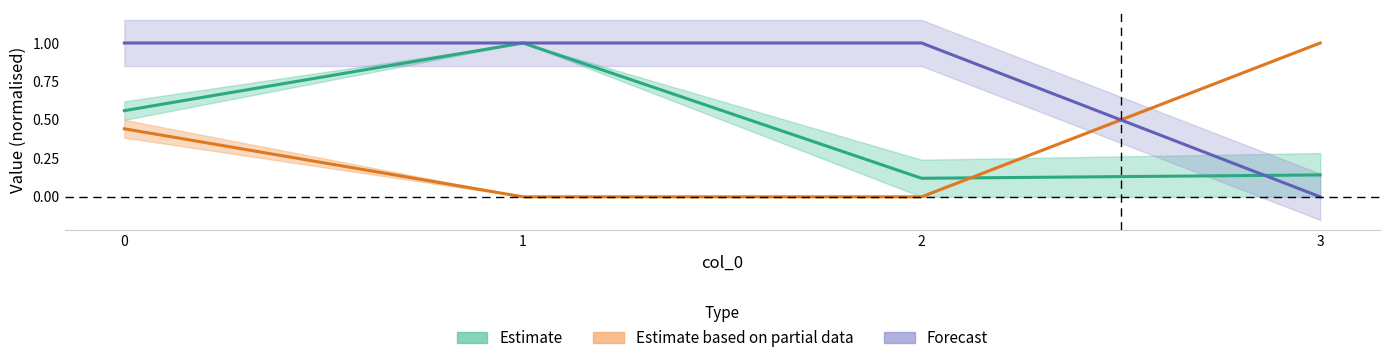

Reading left to right, what are all the values shown in this chart?

Estimate: 0.6	1.0	0.1	0.1
Estimate based on partial data: 0.4	0.0	0.0	1.0
Forecast: 1.0	1.0	1.0	0.0